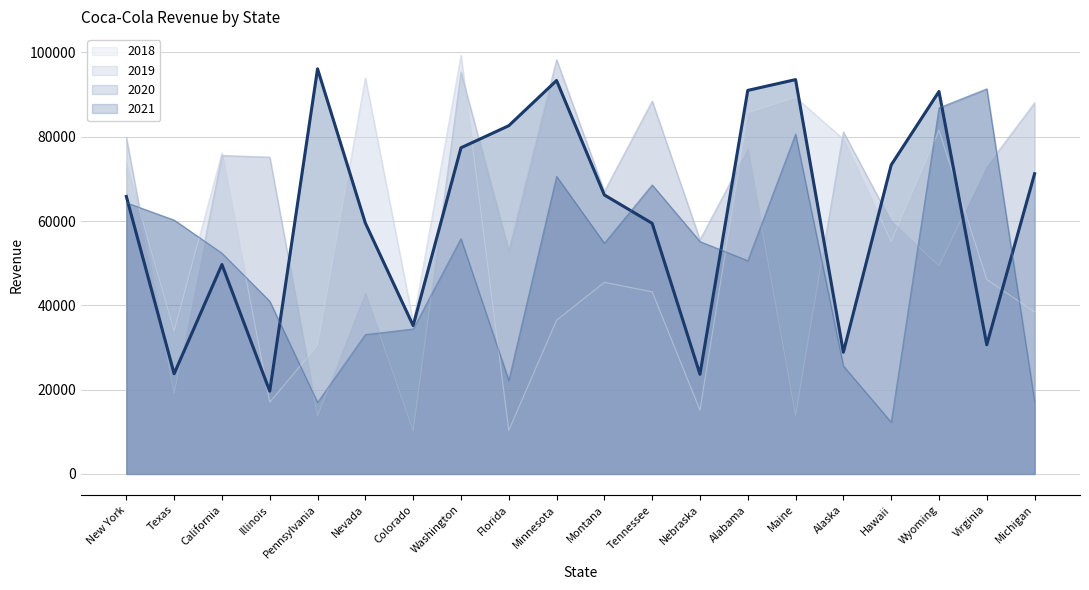

Read the 2021 line value at Pennsylvania, to the nearest 10.

16960